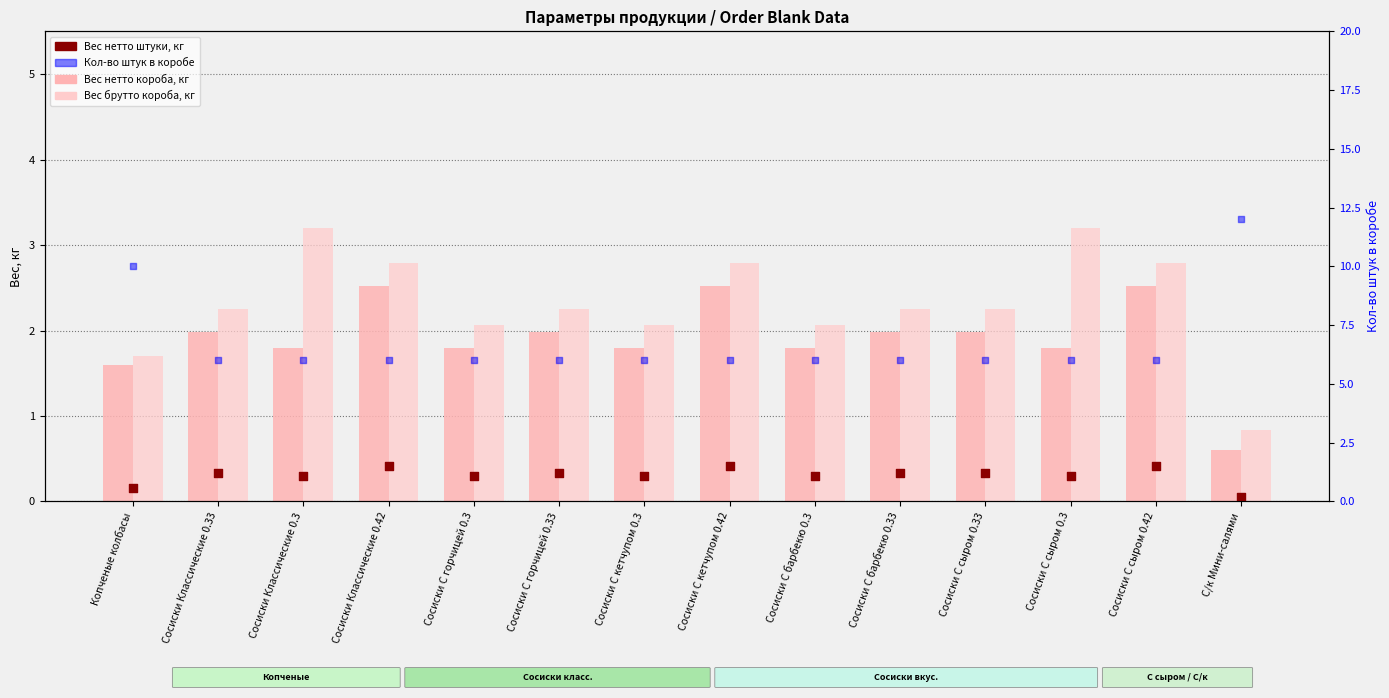

Which series has the largest total across all categories?

Кол-во штук в коробе, шт